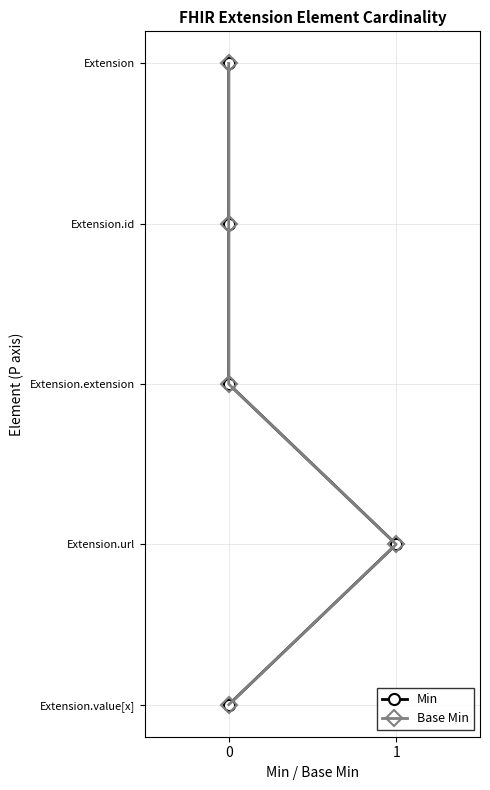

The Min series shows 60 at 1. True or false?

False